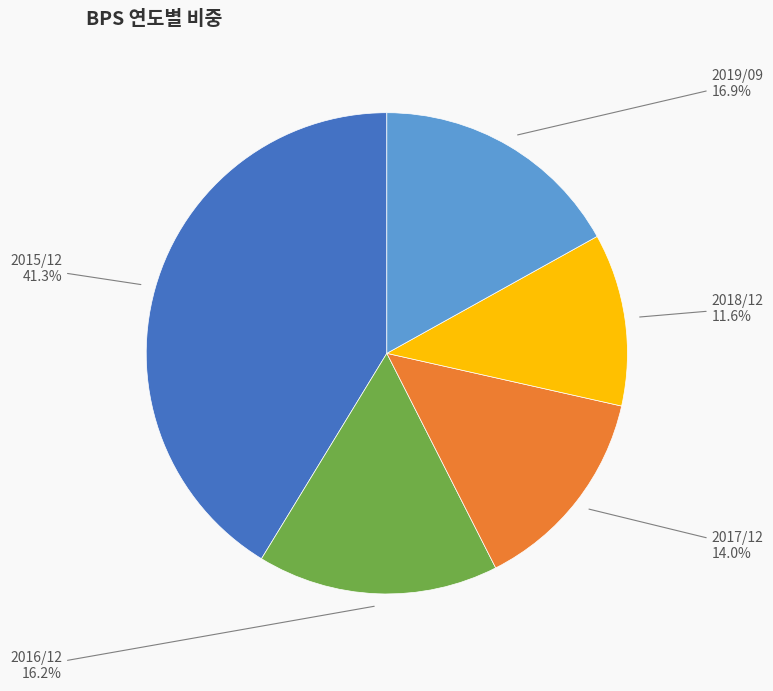

To the nearest percent, what is the average slice percentage?

20%